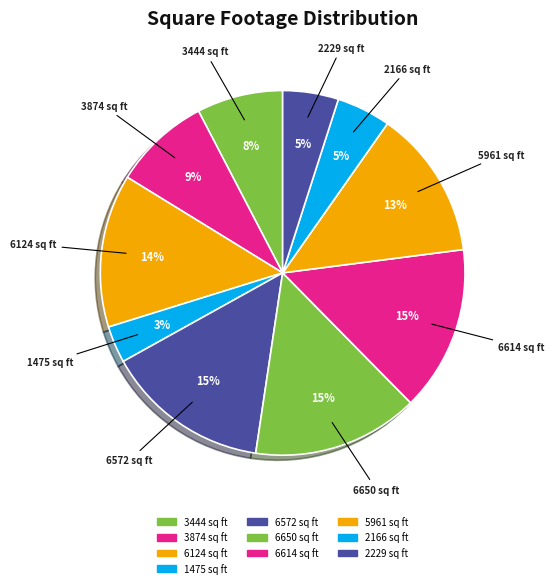

How many segments does this pie chart have?

10